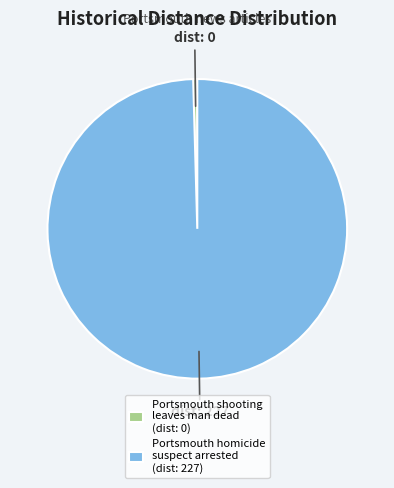

Between Portsmouth homicide suspect arrested and Portsmouth shooting leaves man dead, which is larger?

Portsmouth homicide suspect arrested